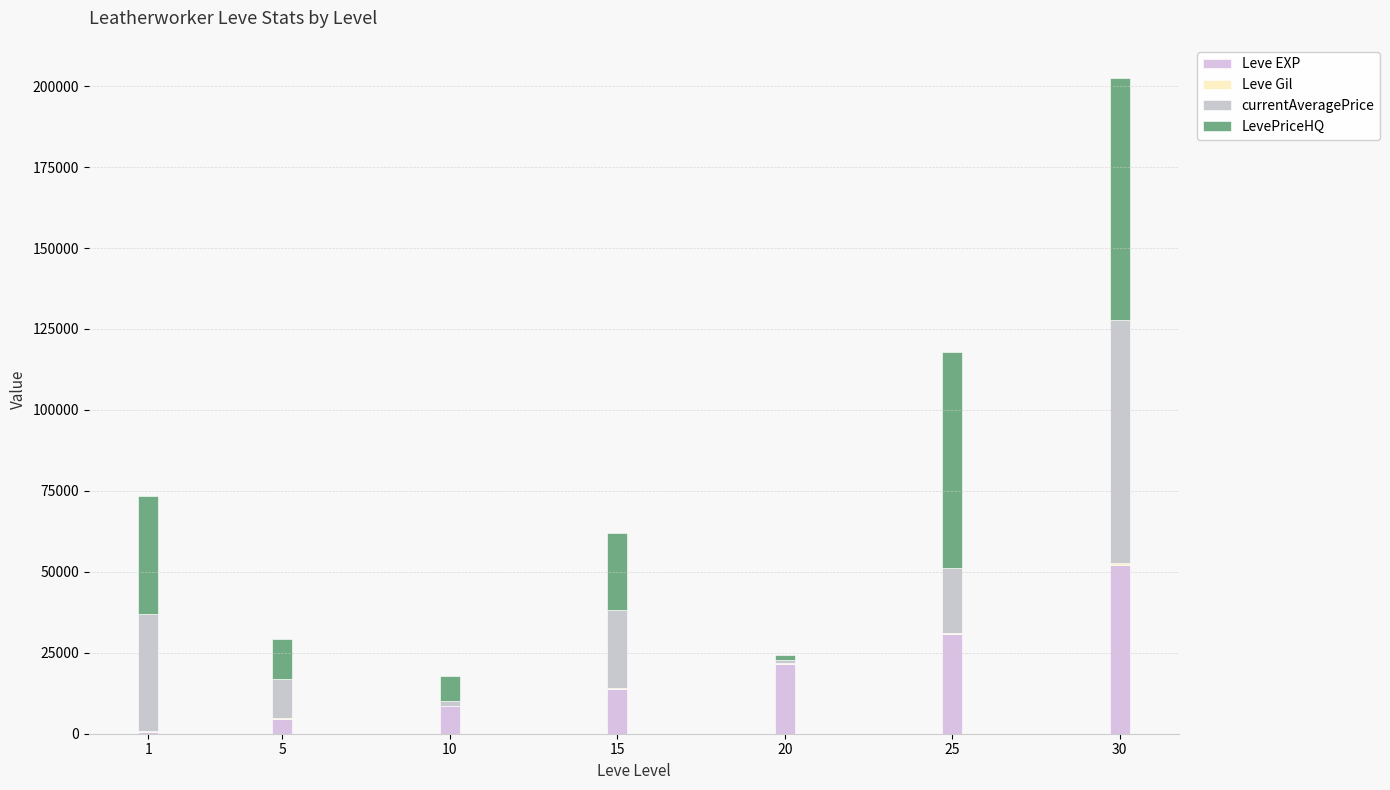

Is it true that LevePriceHQ equals 40864 at 25?

False